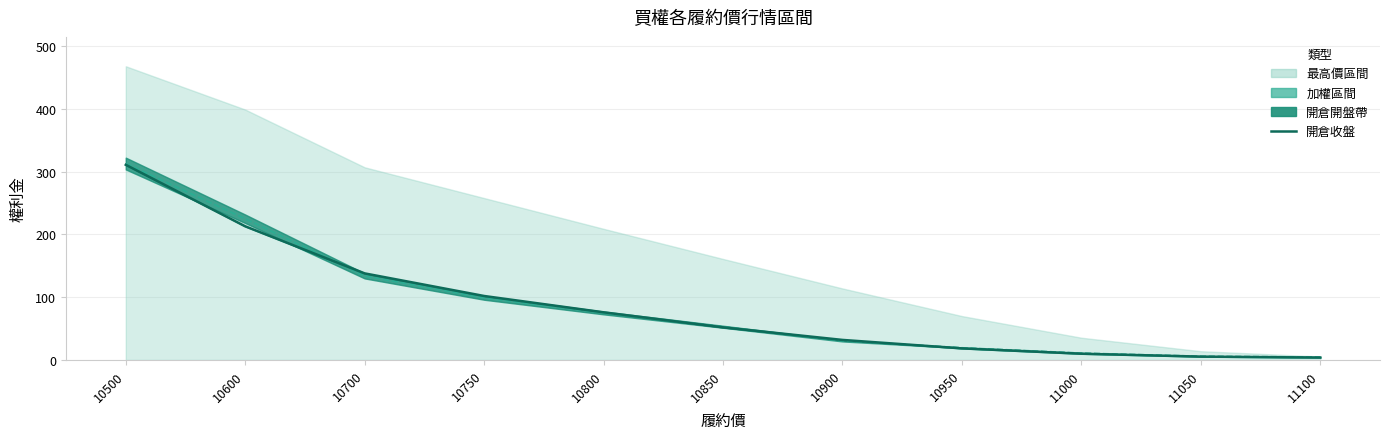

True or false: 開倉收盤 has a value of 5.4 at 11050.

True